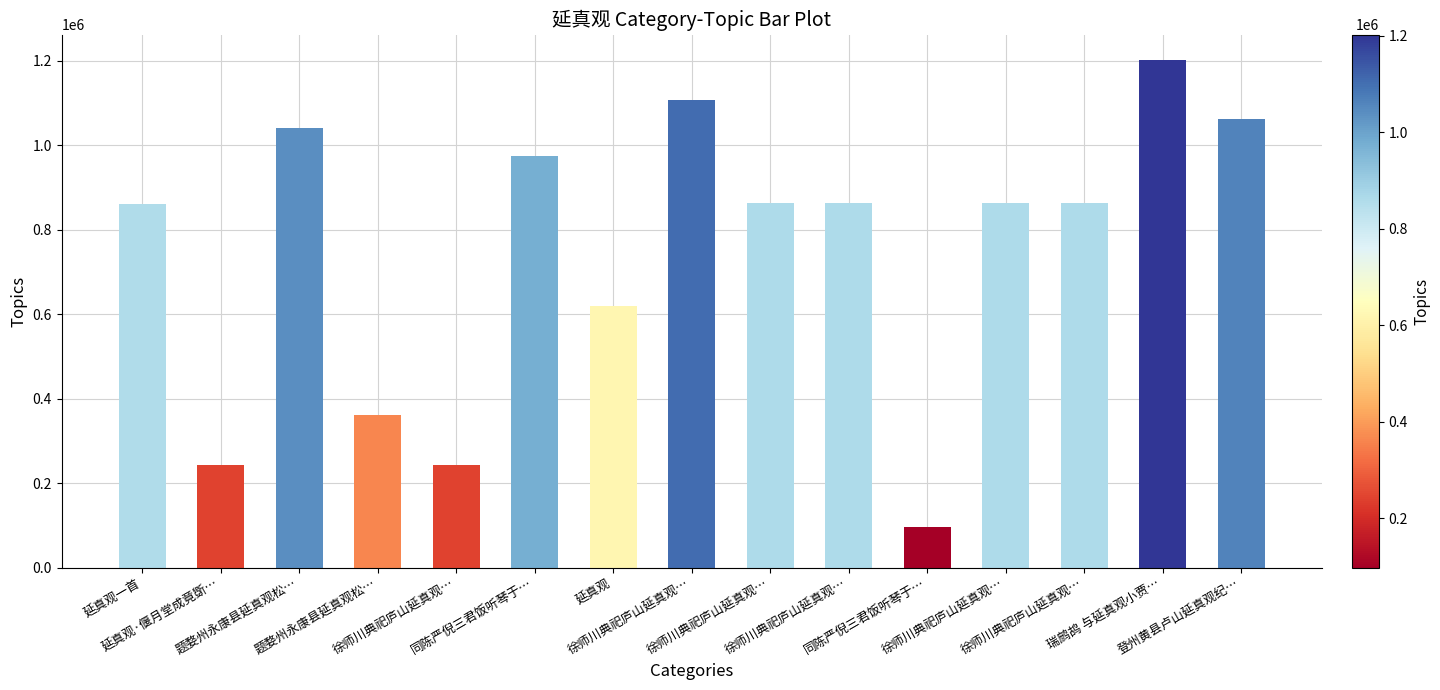

What is the value of the 7th bar from the left?

618957